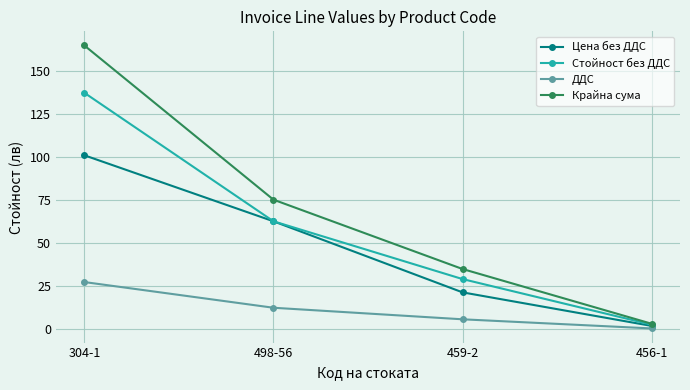

Which series has the largest total across all categories?

Крайна сума